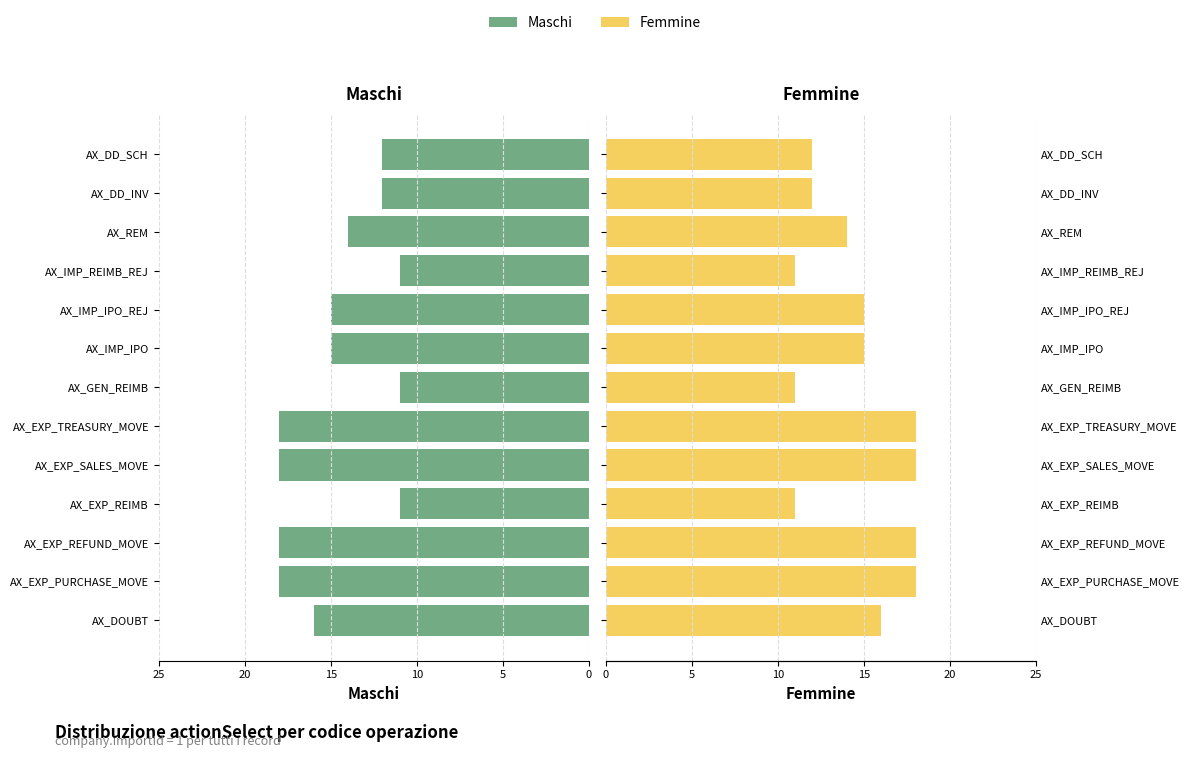

How many categories are shown in the chart?

13